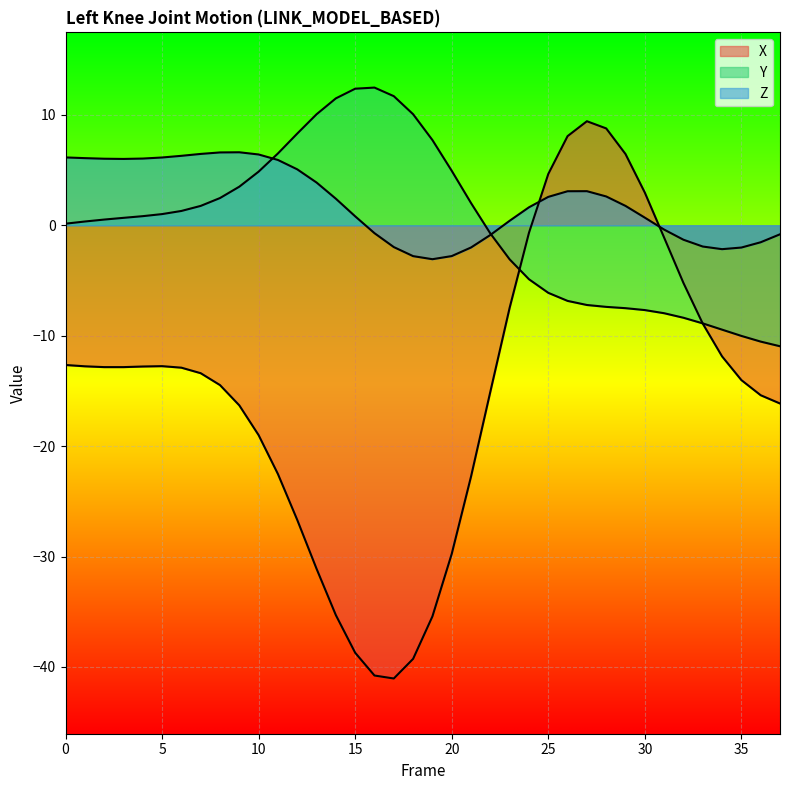

Between 6 and 17, which series saw the biggest shift?

X